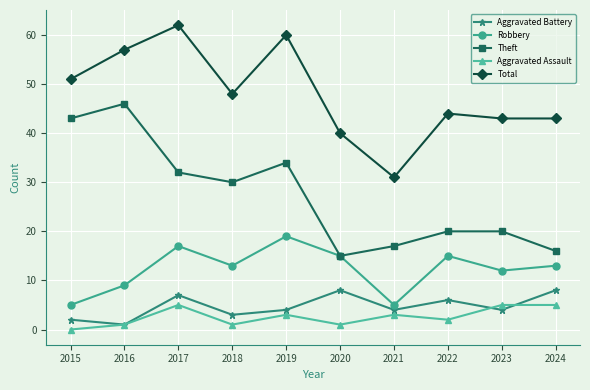

What is the total value across all series at 2023?

84